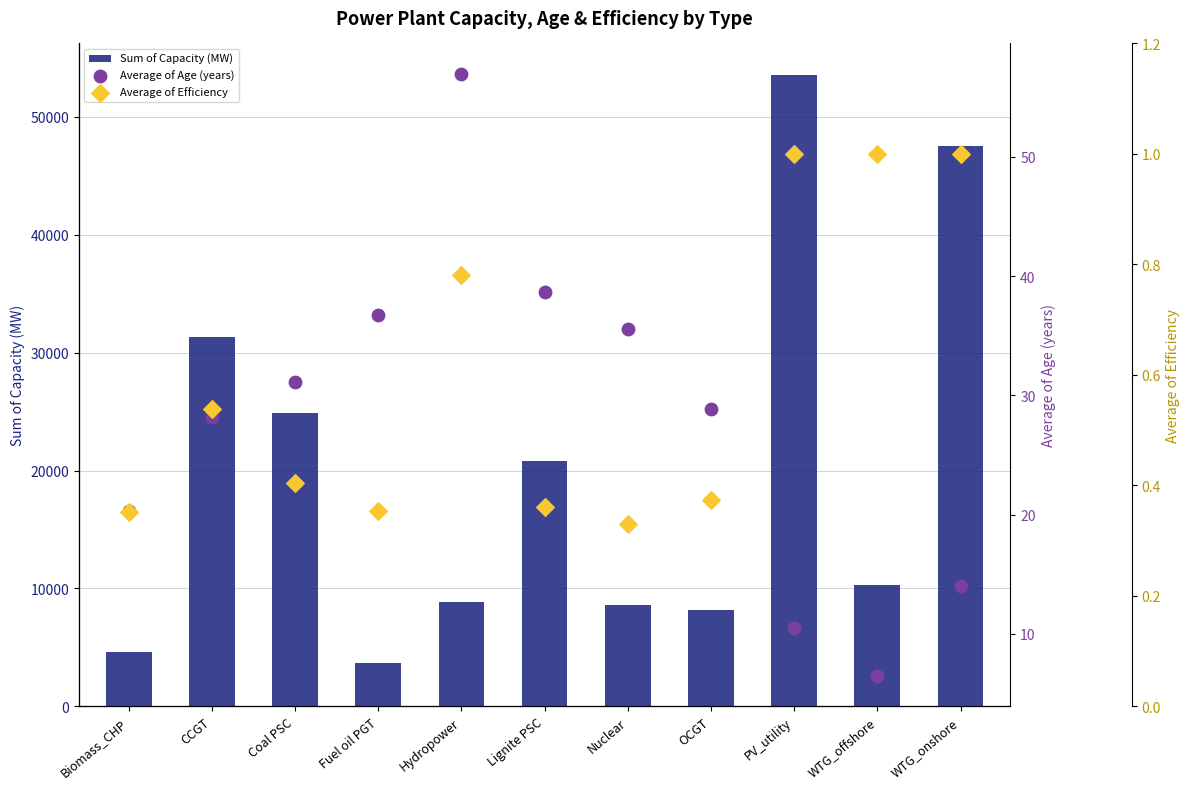

Which series has the largest Y range (max minus min)?

Sum of Capacity (MW)